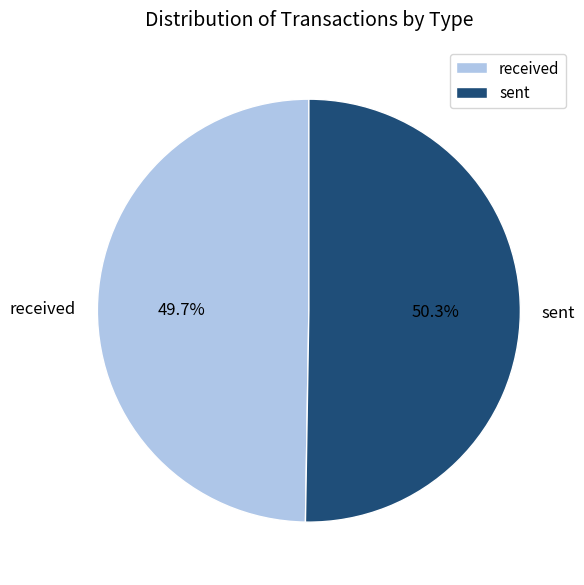

Is it true that sent is 41% of the pie?

False